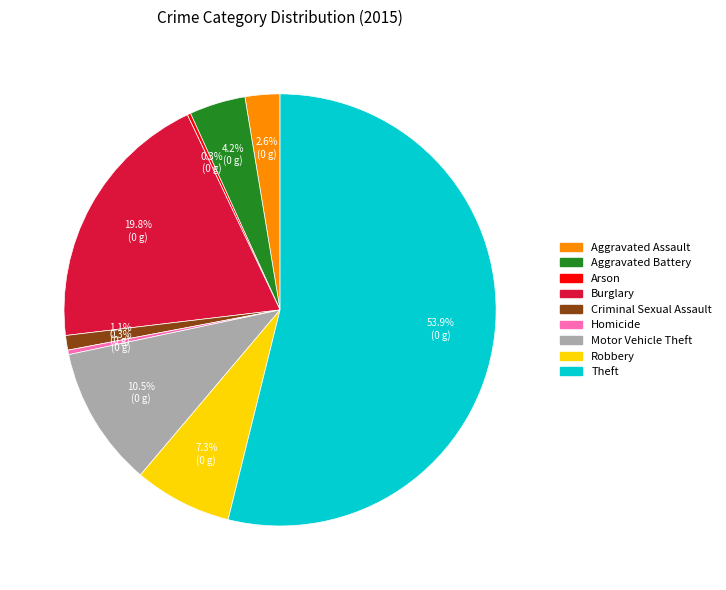

Is there any slice that represents more than half of the pie?

Yes